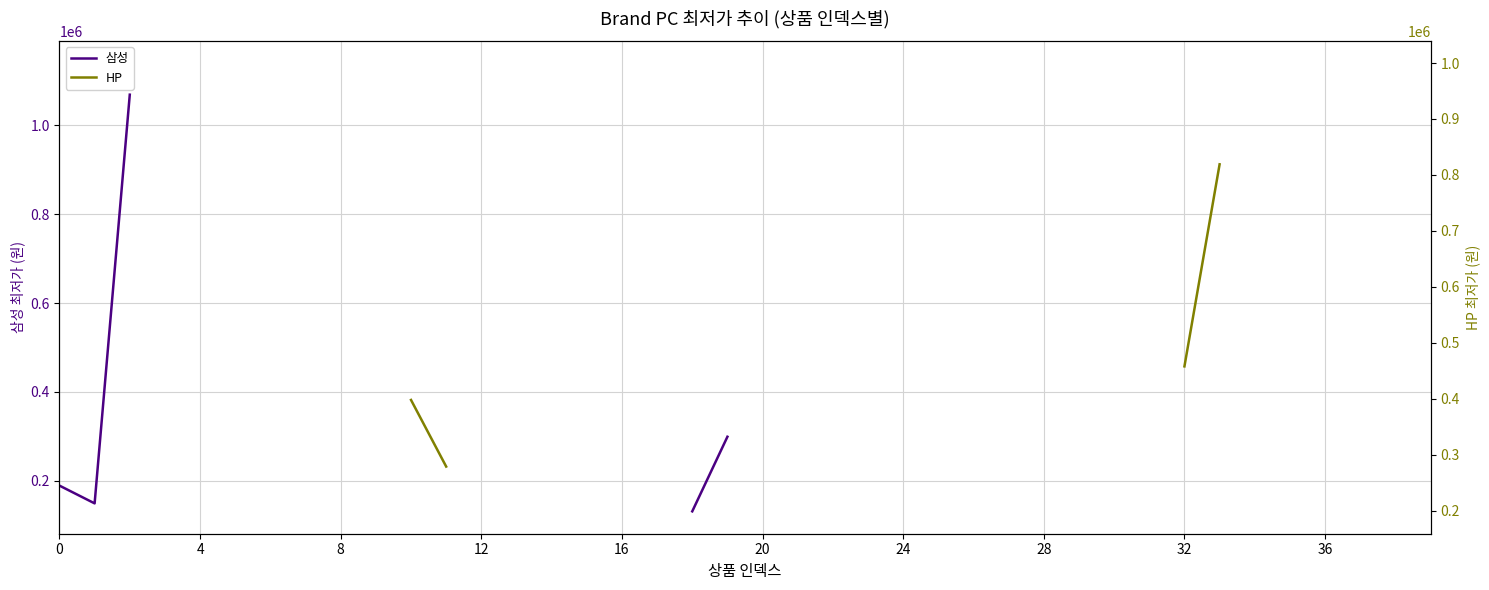

What is the maximum value shown in the chart?

1139000.0